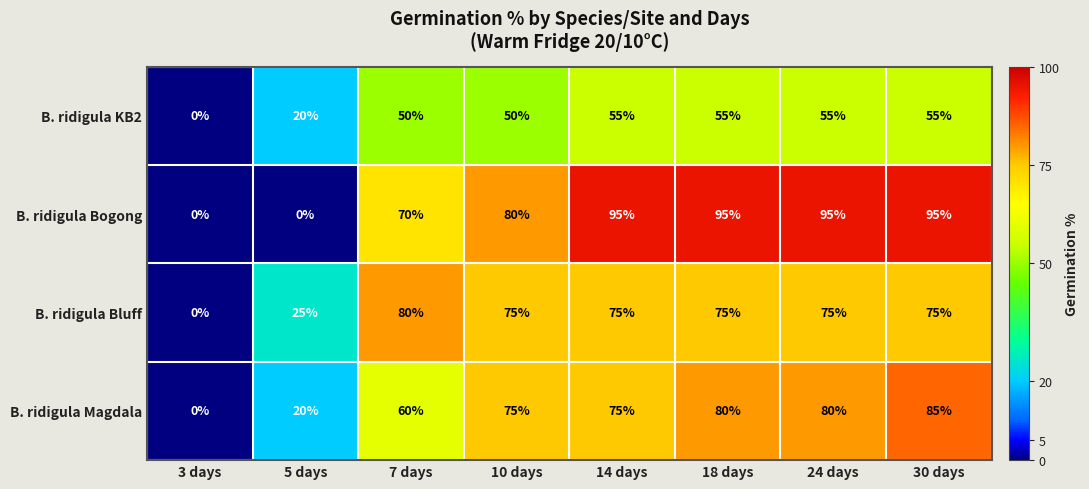

Where is B. ridigula Bogong nearest to the value 47?

7 days